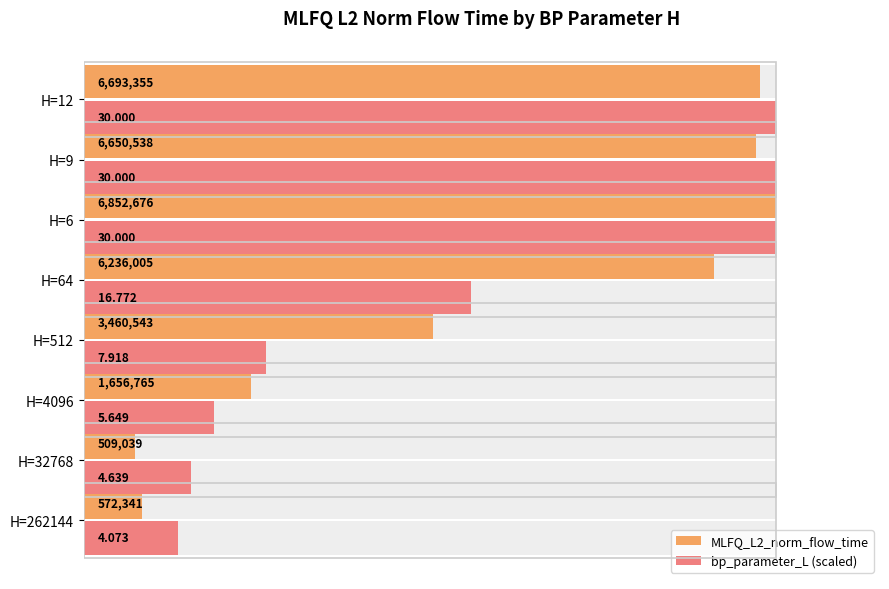

List the series in order of their peak value, highest first.

MLFQ_L2_norm_flow_time, bp_parameter_L (scaled)